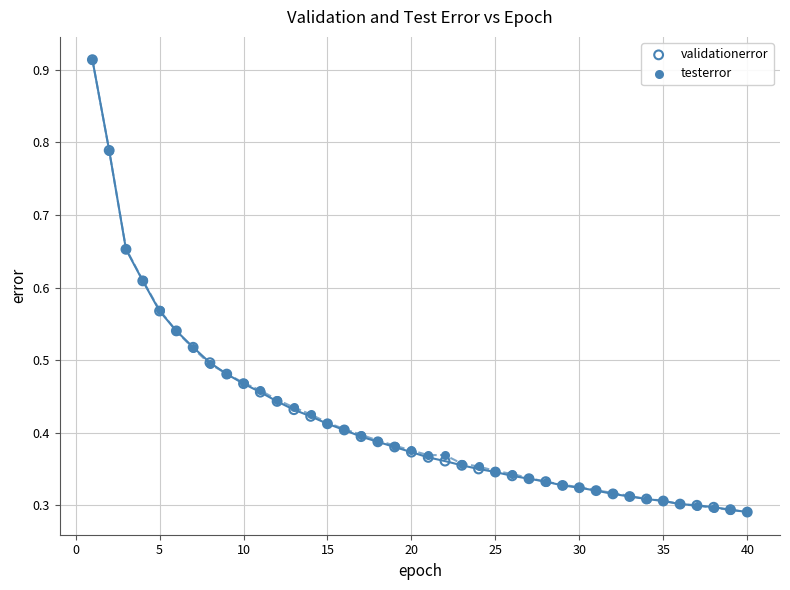

Which series has the largest Y range (max minus min)?

testerror